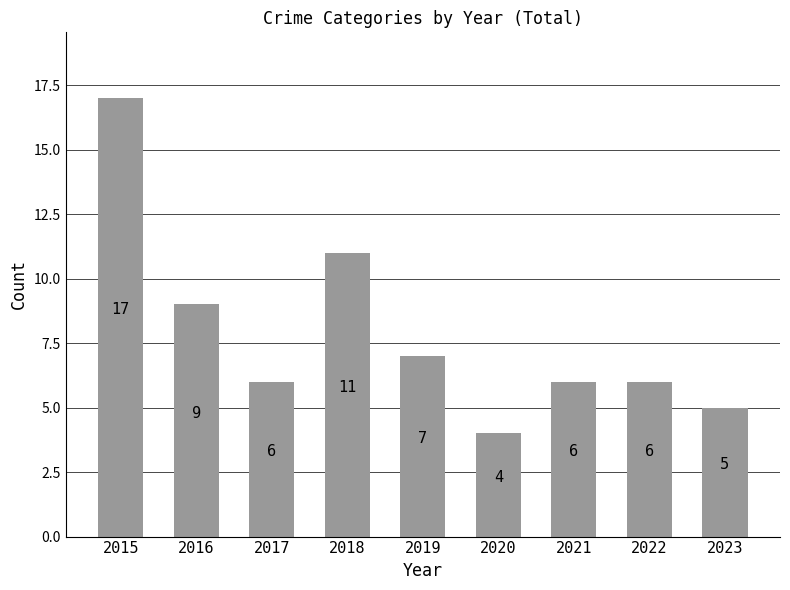

What is the value of the 5th bar from the left?

7